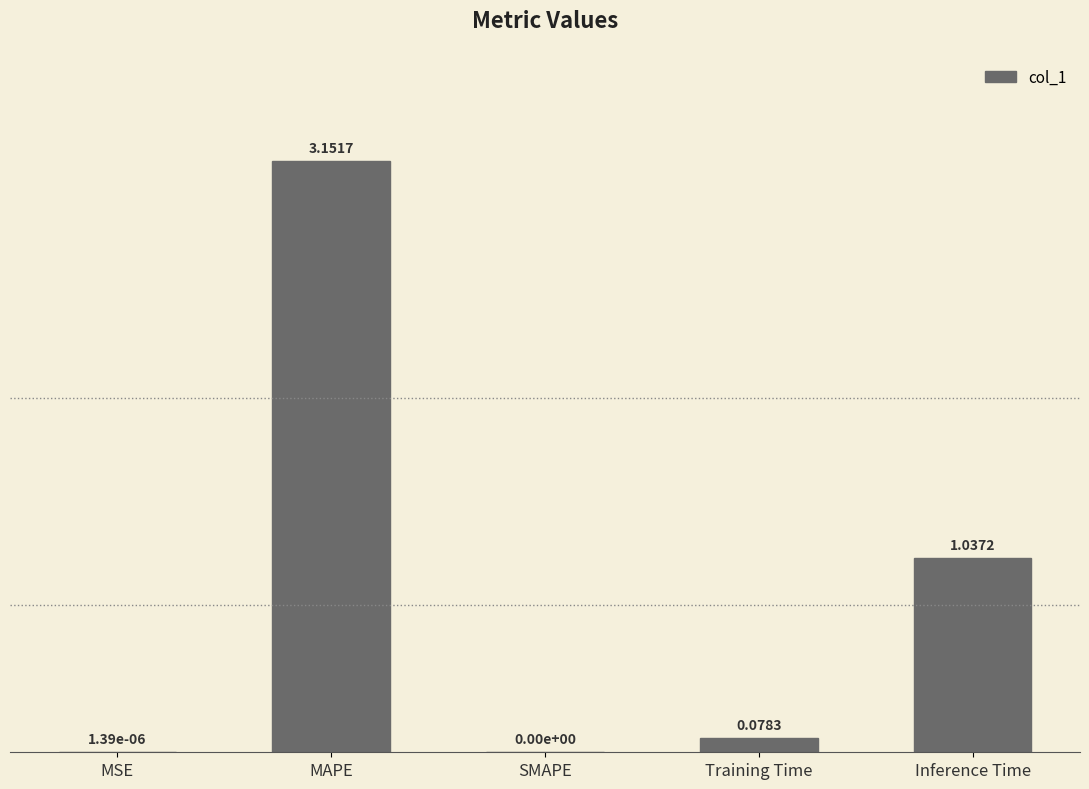

What is the sum of the values at Inference Time and MAPE?

4.2